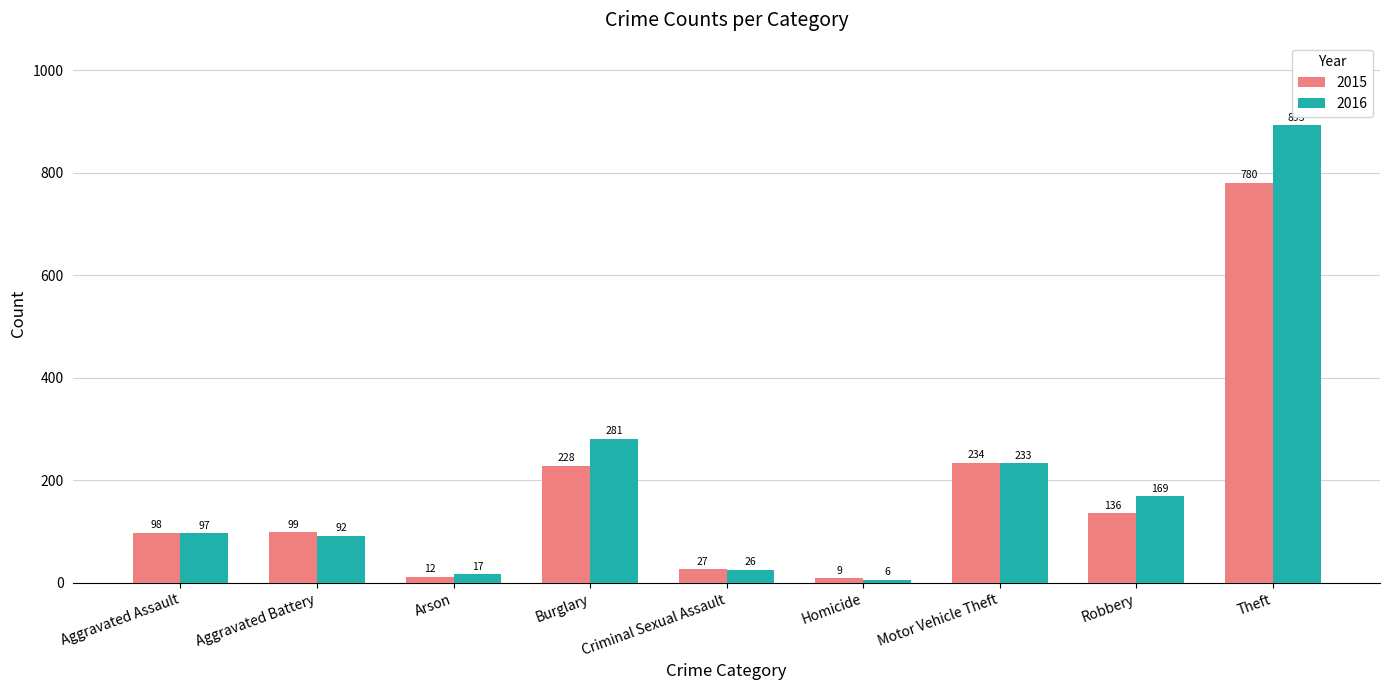

What is the label of the 6th bar from the left?

Homicide